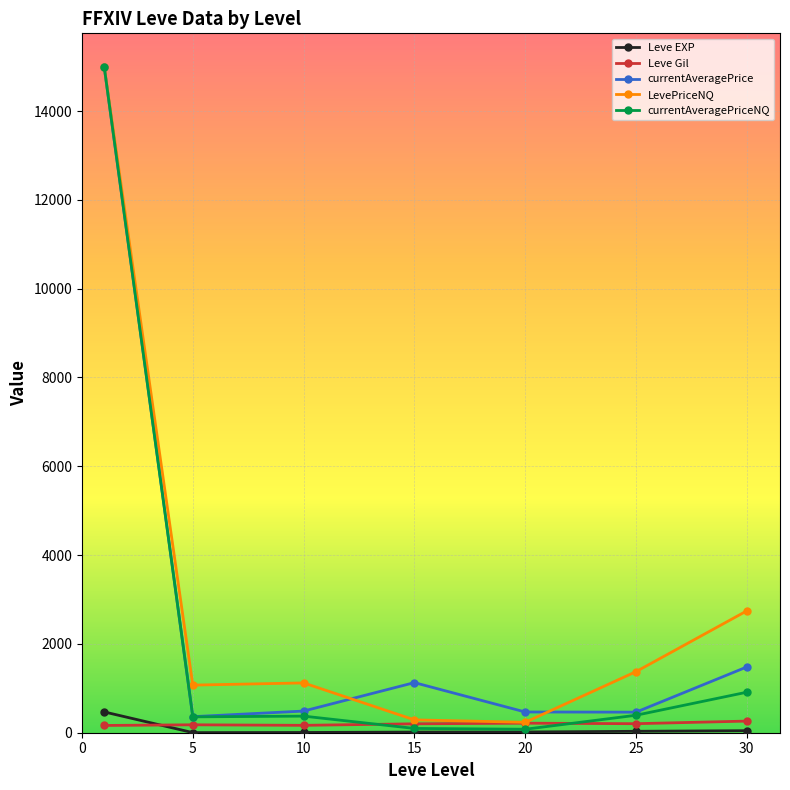

Which series has the largest range (max minus min)?

currentAveragePriceNQ